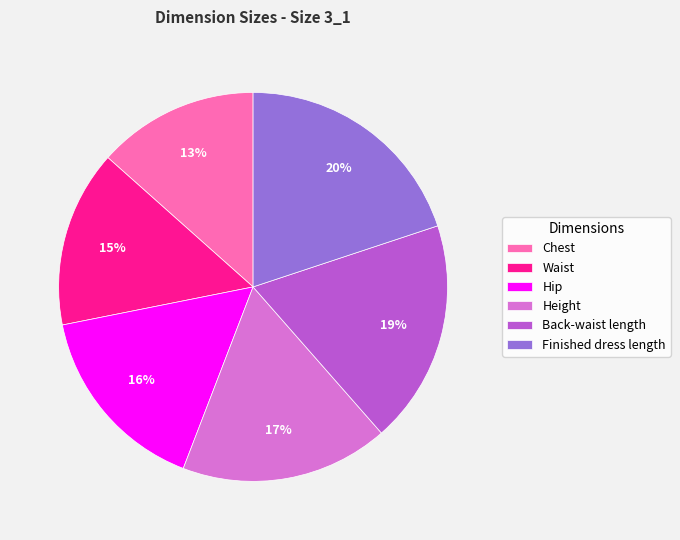

Which category has the smallest portion of the pie?

Chest